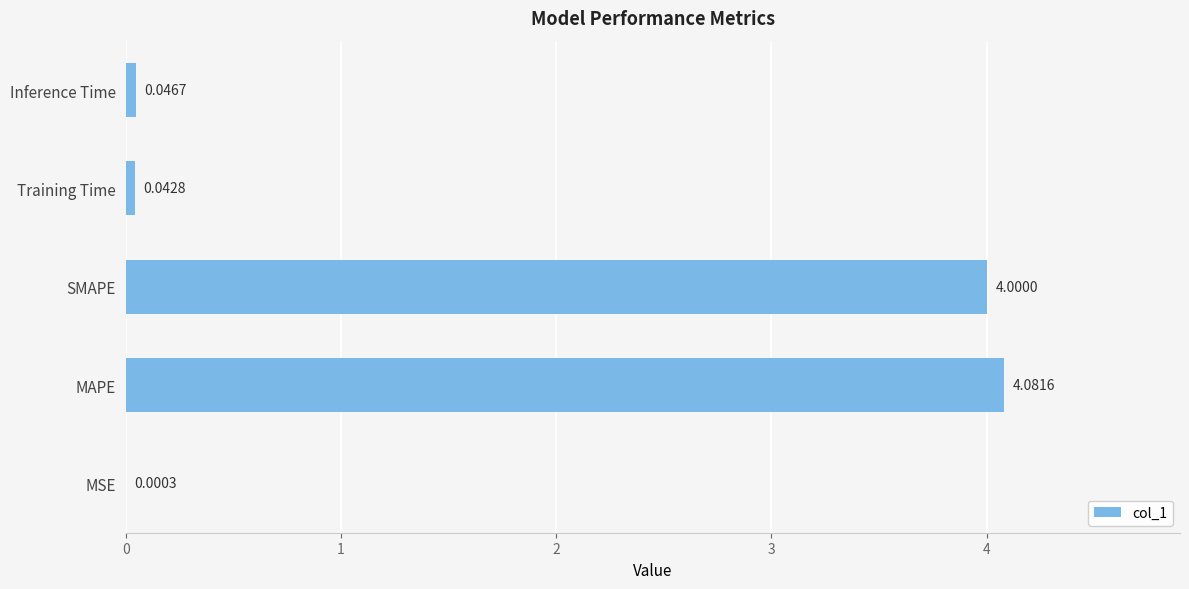

Count the number of categories in the chart.

5